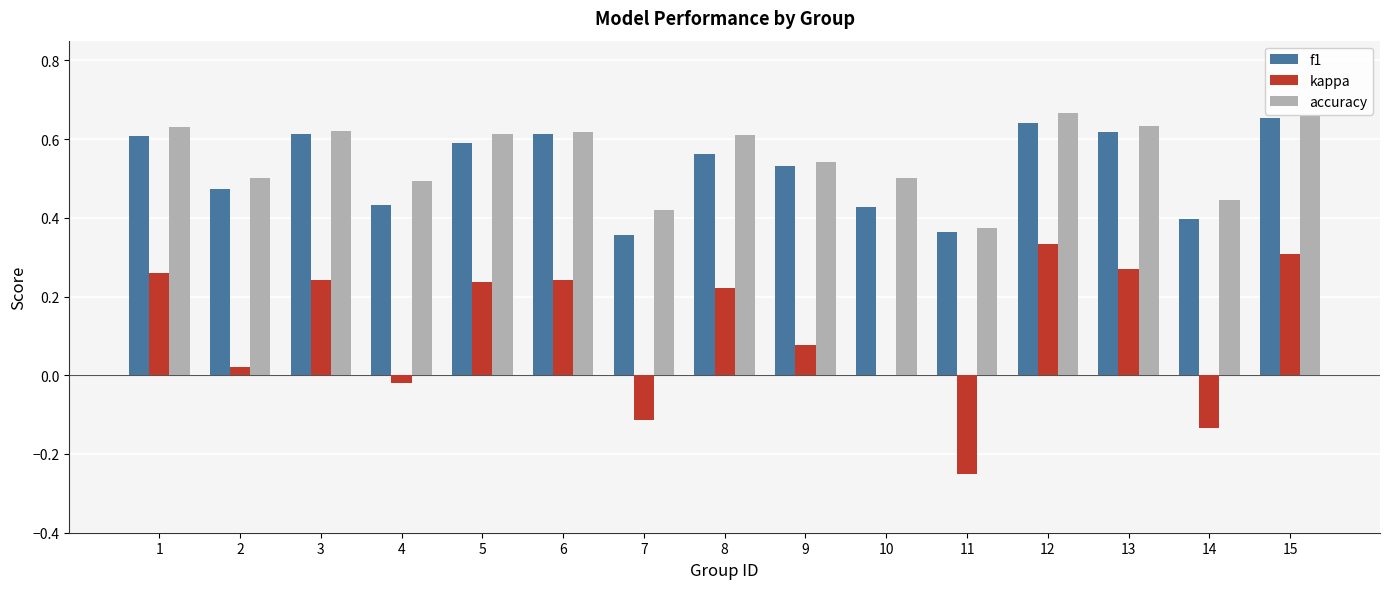

At which label does f1 reach its peak?

15